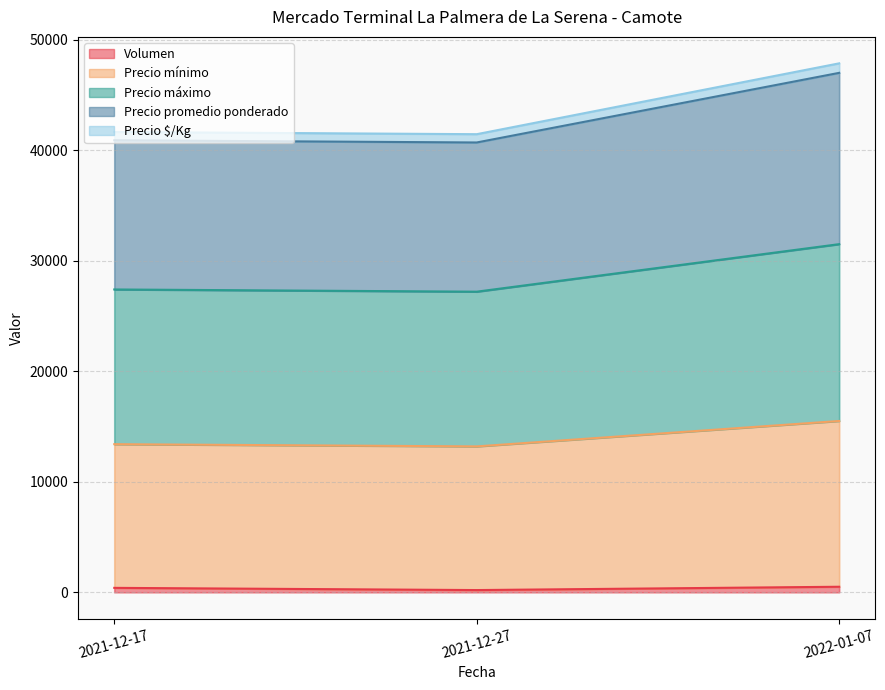

At which category is the sum across all series the highest?

2022-01-07